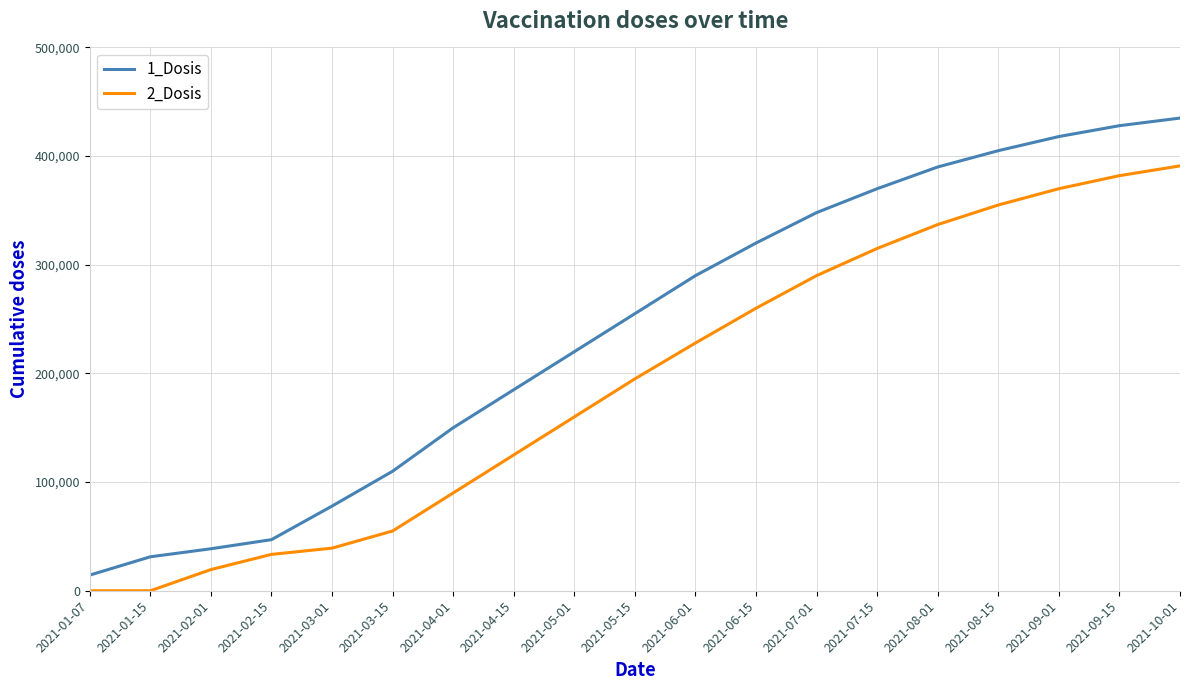

At how many categories does at least one series exceed 212053?

11